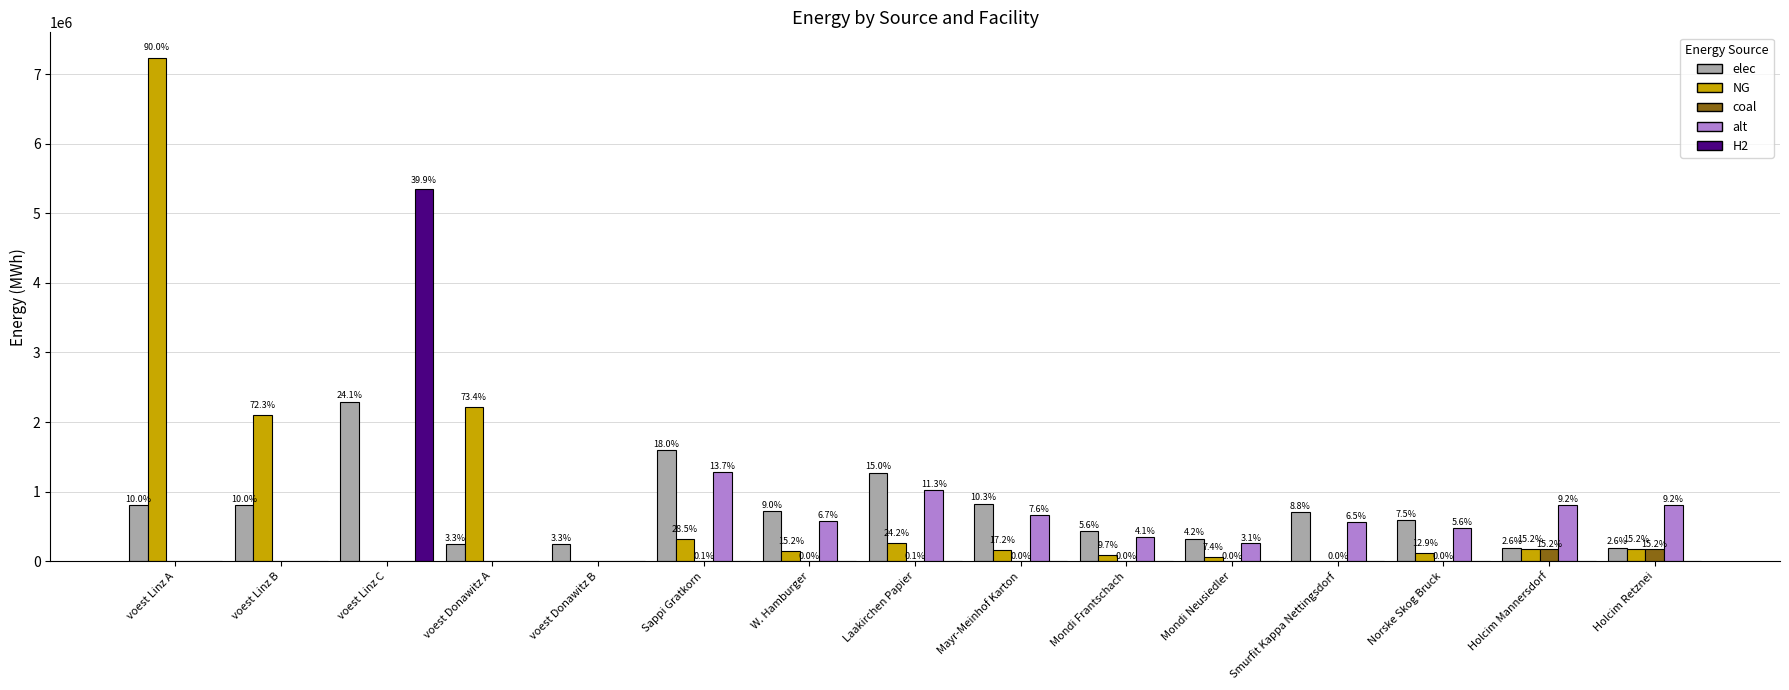

What are all the series names shown in the legend?

elec, NG, coal, alt, H2